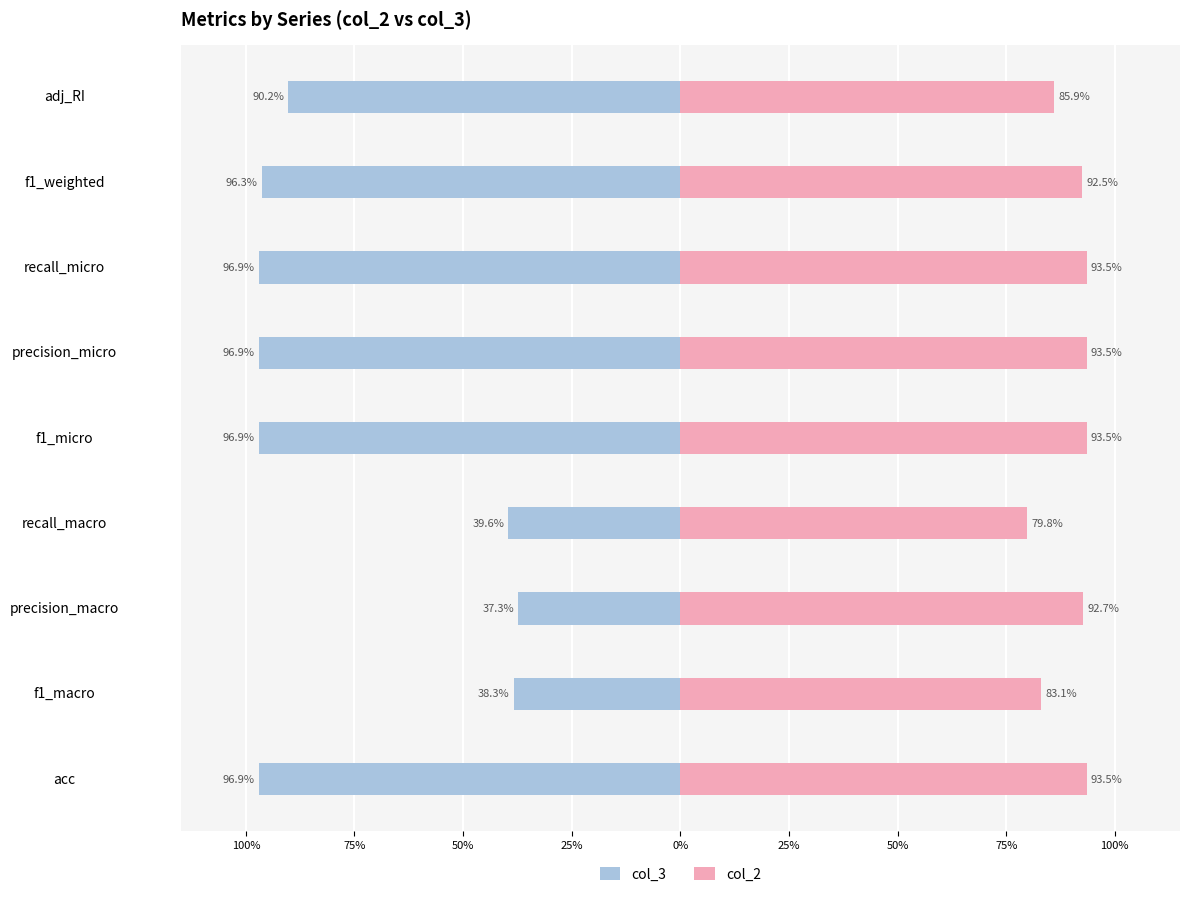

Which series changed the most between recall_micro and f1_weighted?

col_2